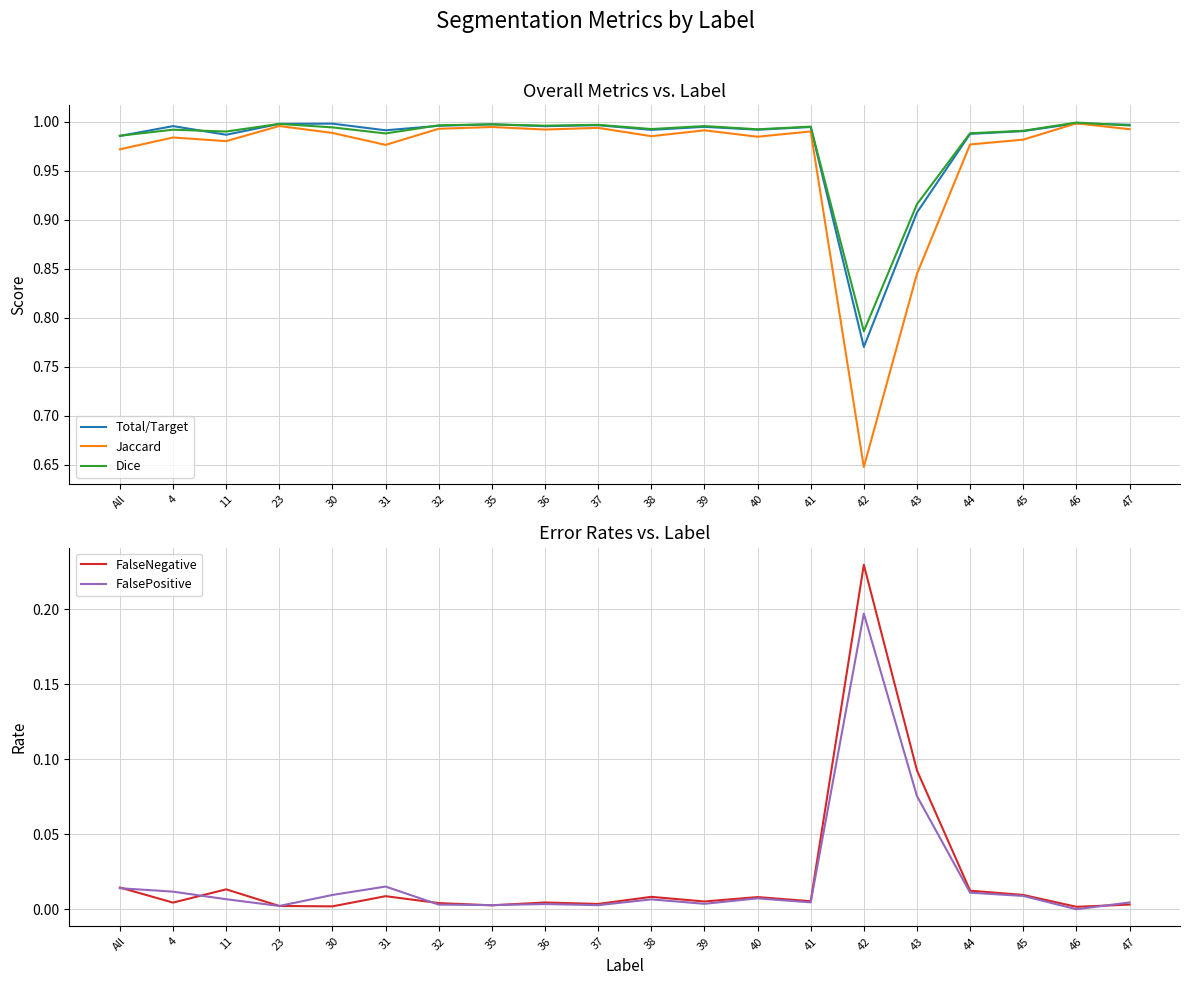

What position from the left is 4?

2